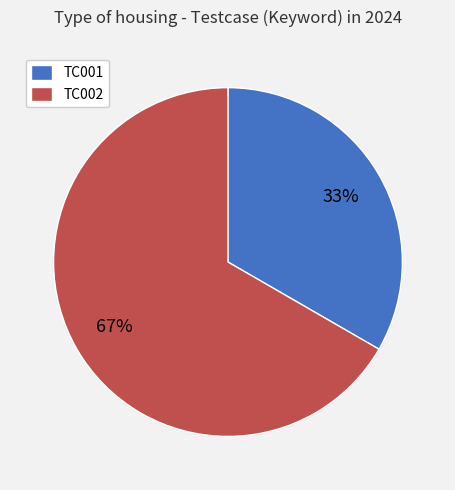

What percentage is the TC001 slice, to the nearest percent?

33%